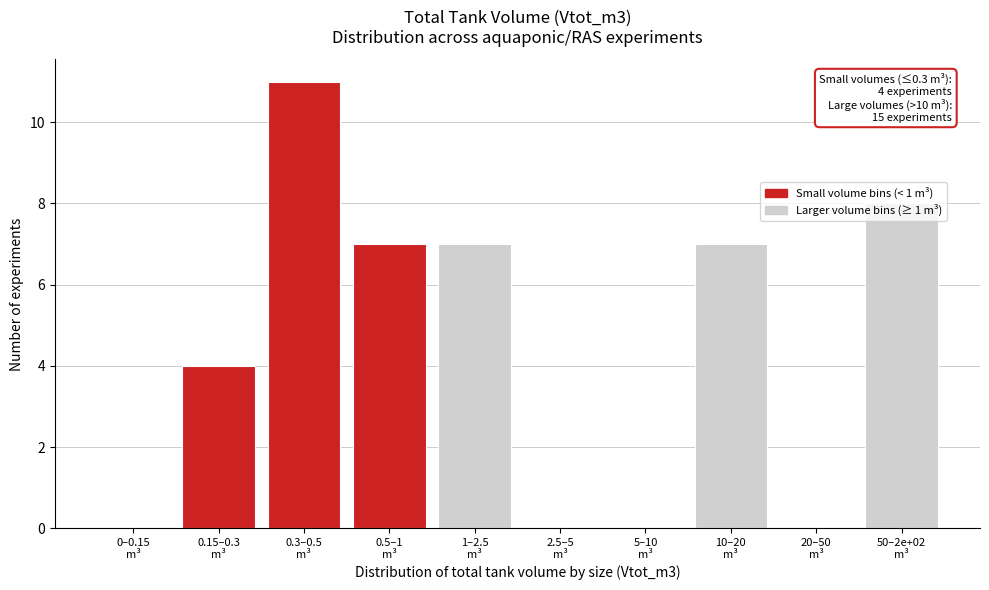

What is the sum of all values?

44